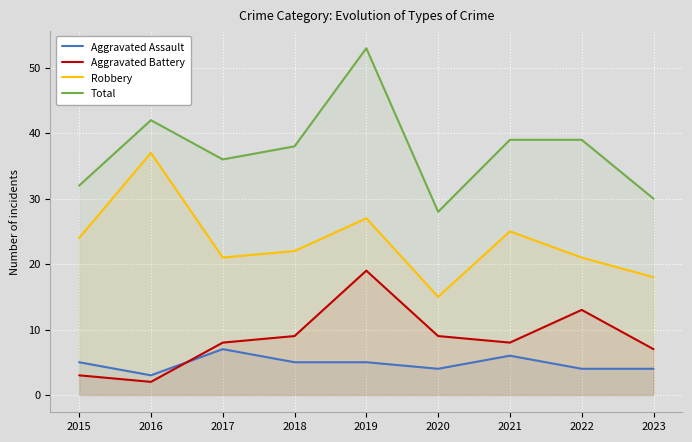

At which category is the sum across all series the highest?

2019